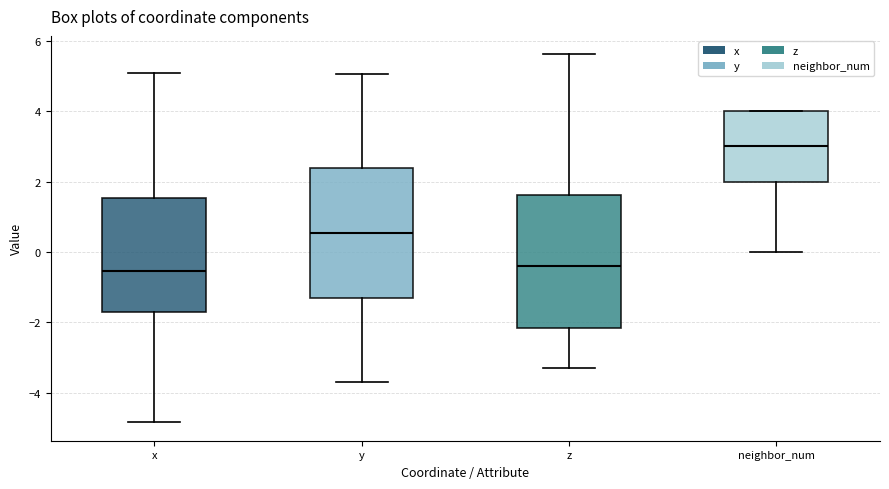

Where is the lower edge of the box for neighbor_num on the y-axis? The values are not printed on the chart, so give them approximately, as read against the axis.

2.0